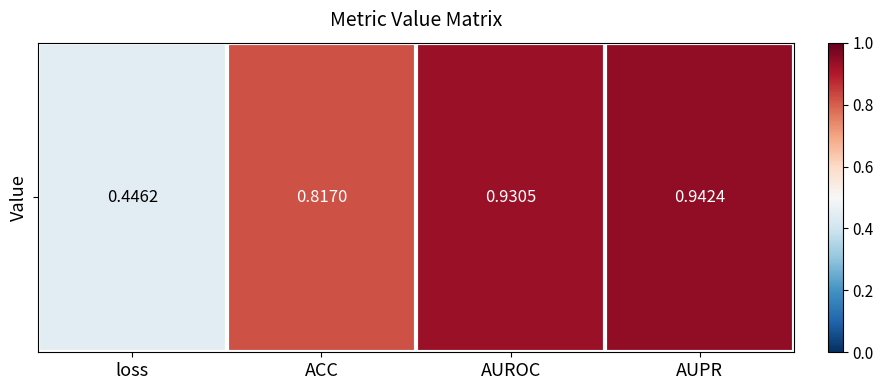

Is it true that the value at AUPR is 0.9?

True